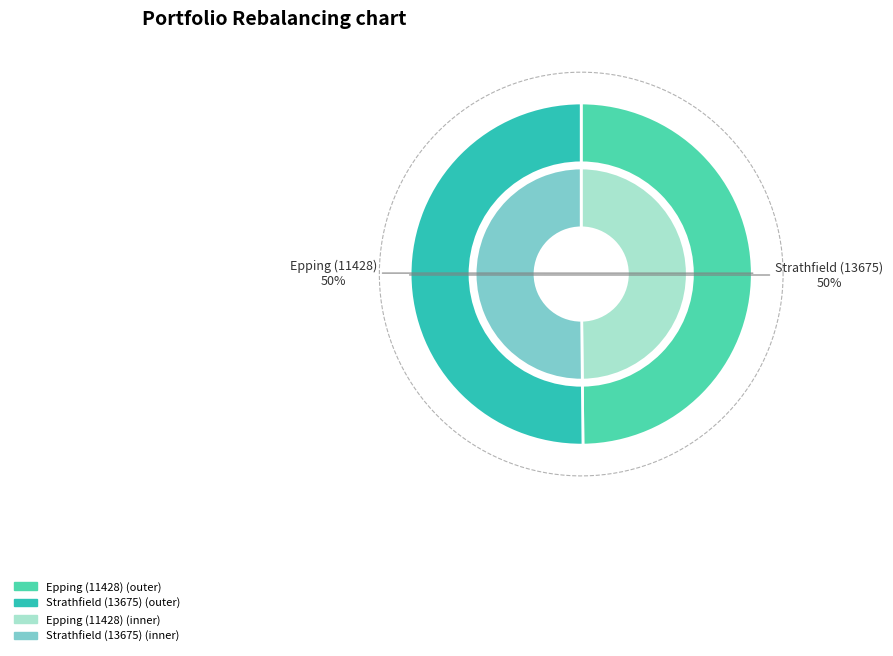

Which slice represents more than half of the pie?

Strathfield (13675)